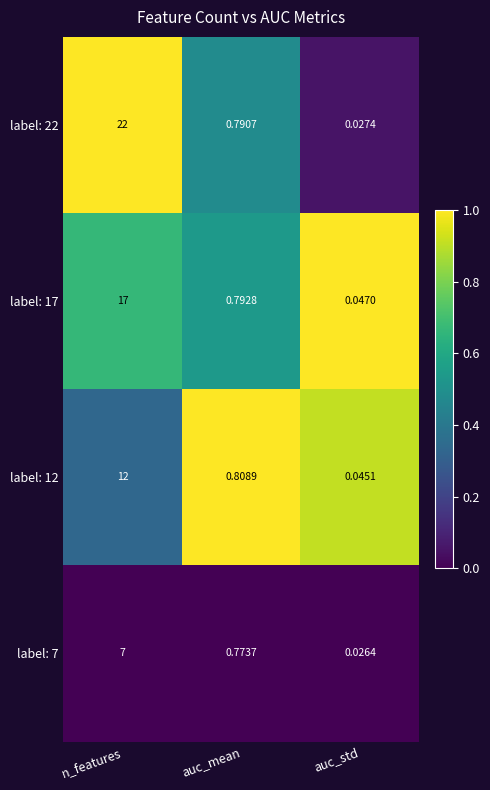

Which label corresponds to the largest value in the chart?

n_features